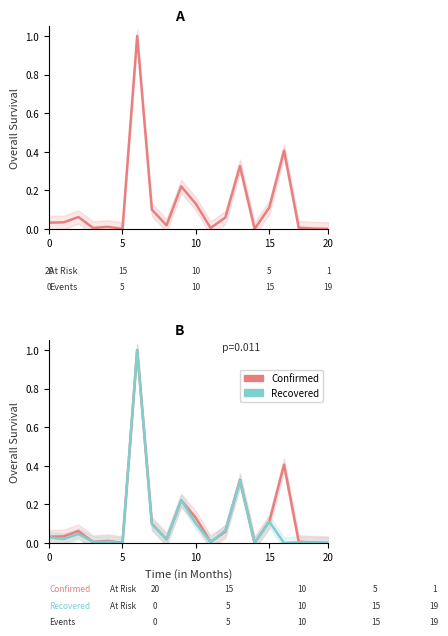

At which category is the sum across all series the highest?

6